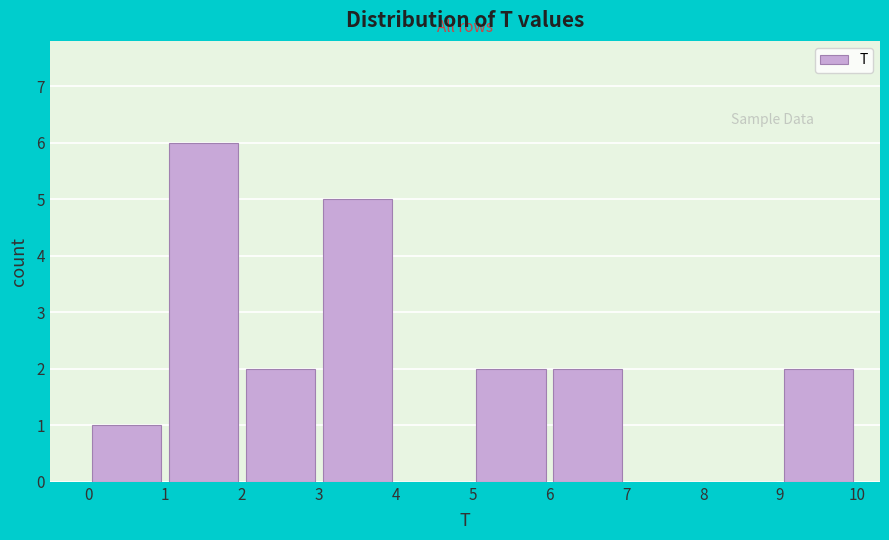

Which range on the x-axis has the tallest bar?

1 to 2